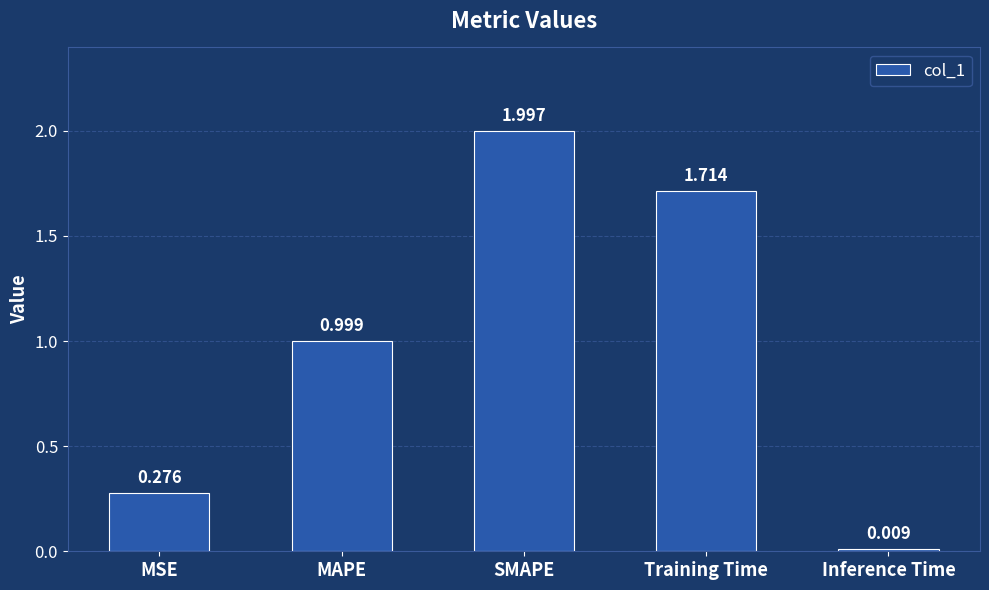

What is the average value?

1.0